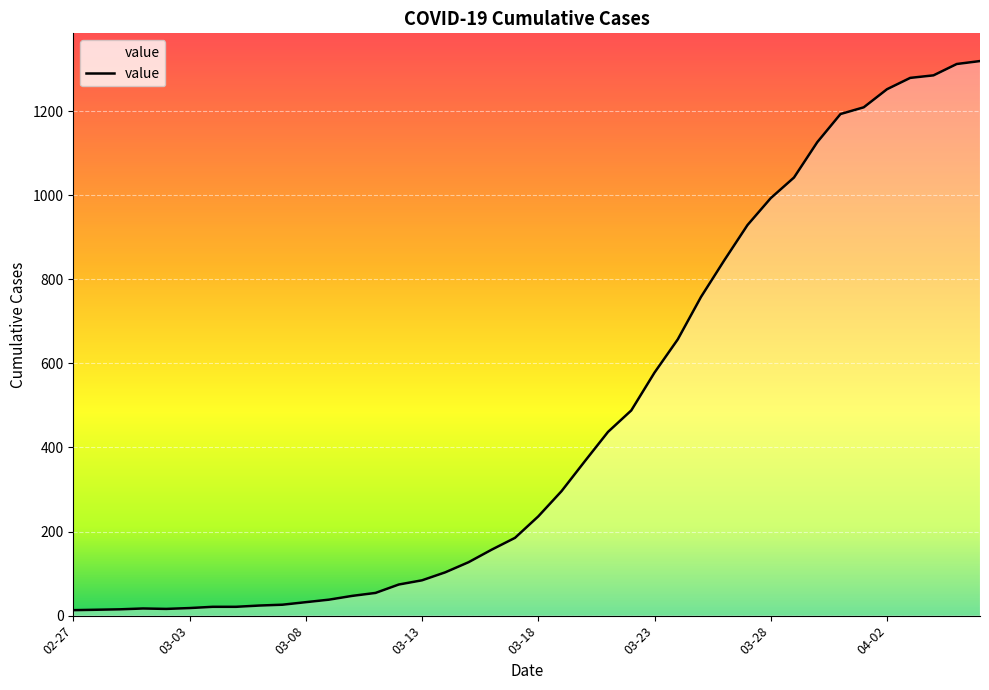

What is the difference between the maximum and minimum values?

1306